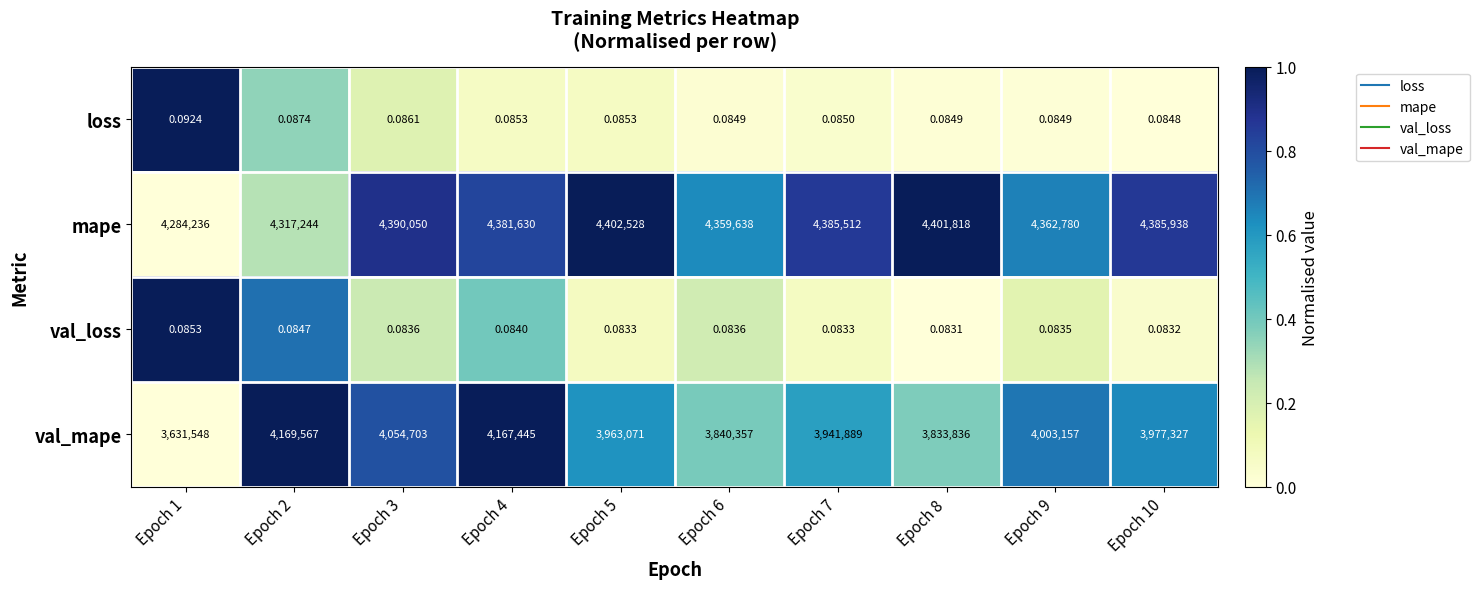

Which series has the largest range (max minus min)?

val_mape